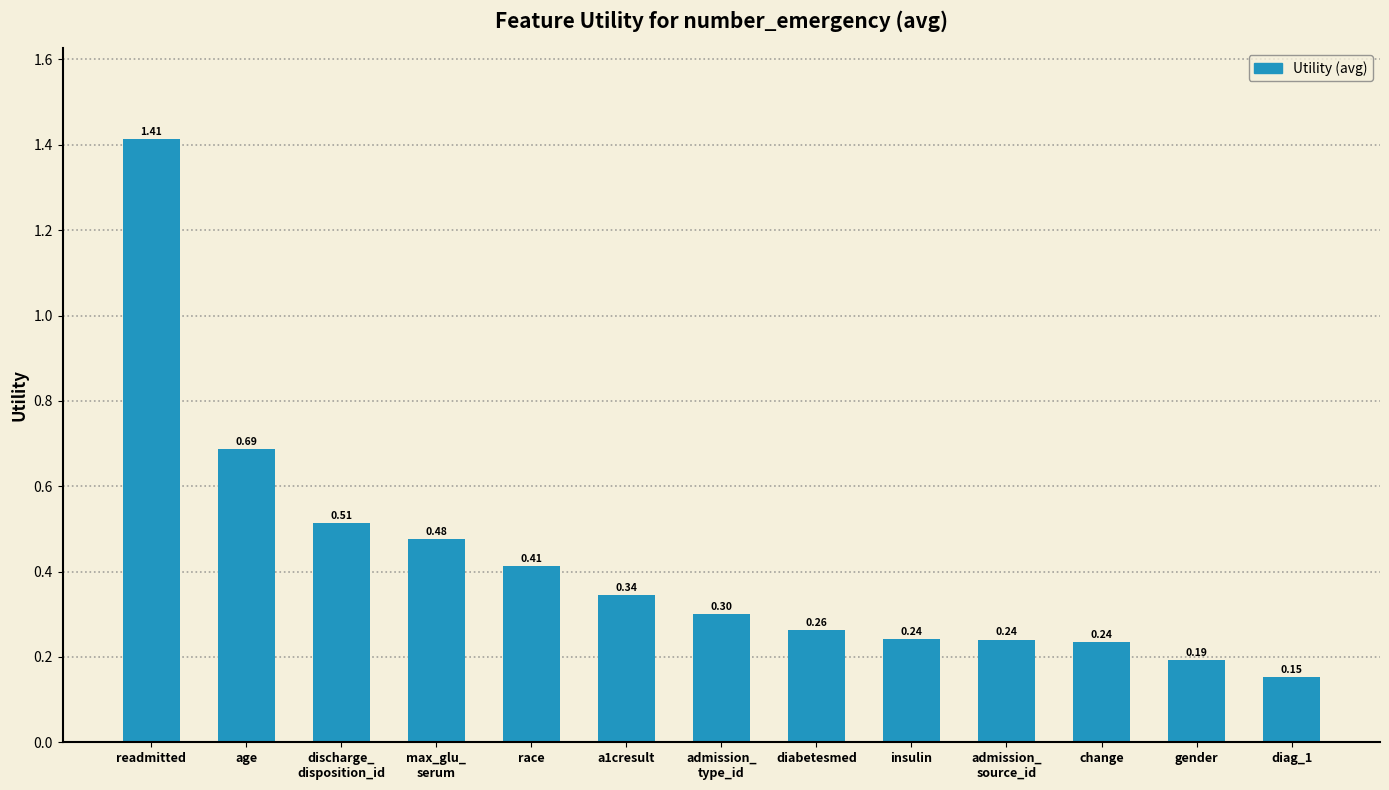

What is the sum of all values?

5.5